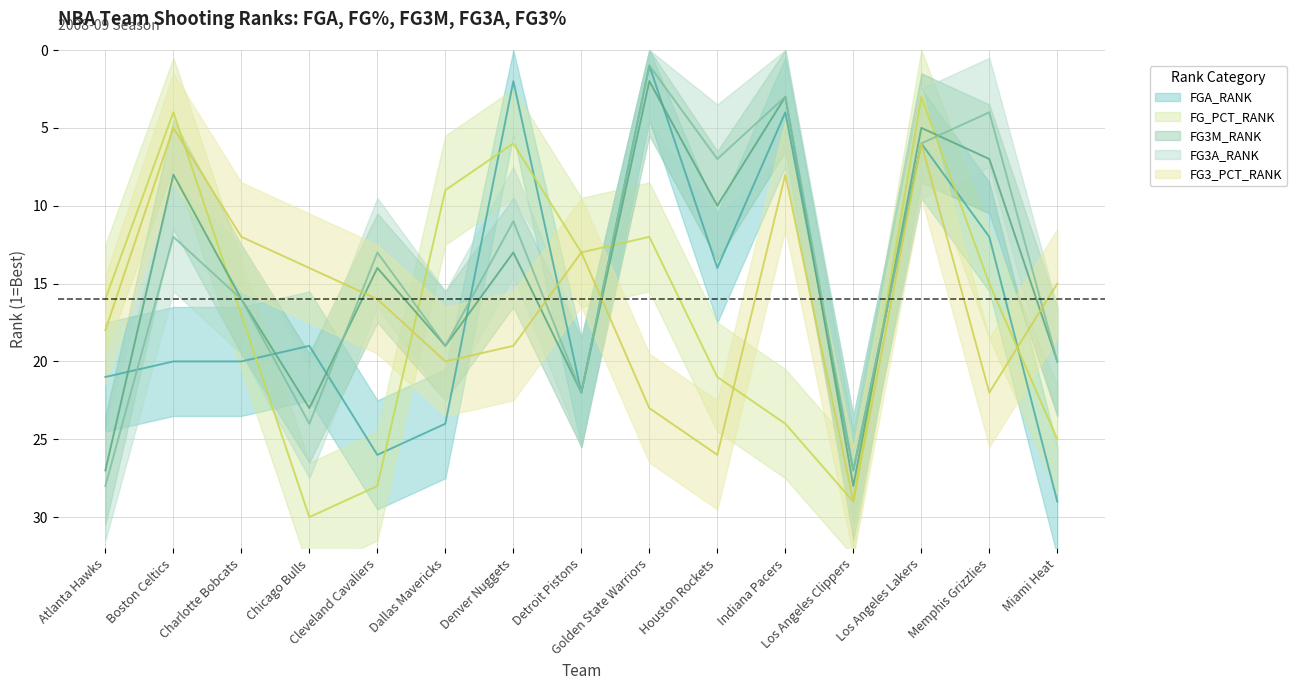

Where is FGA_RANK nearest to the value 15?

Houston Rockets